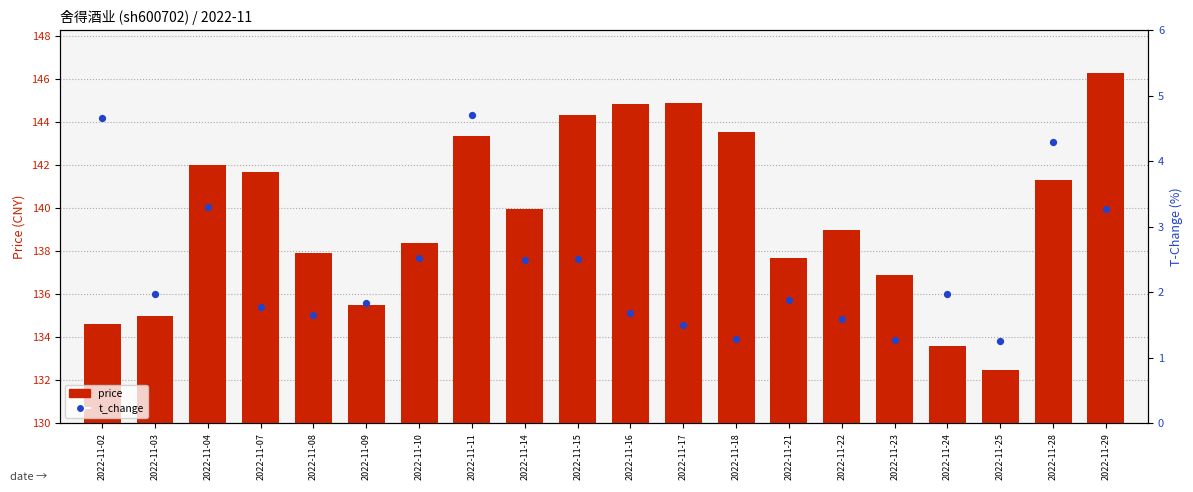

Which series contains the lowest Y value?

t_change